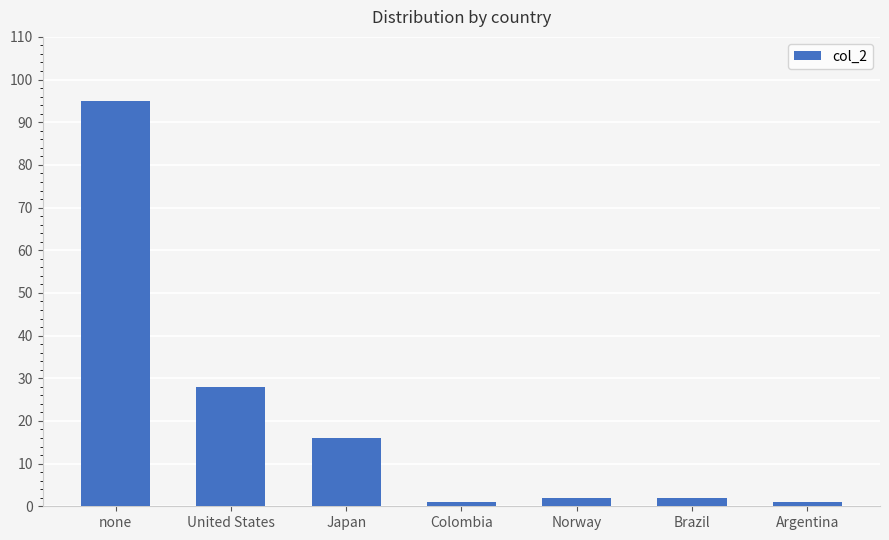

What is the average value?

21